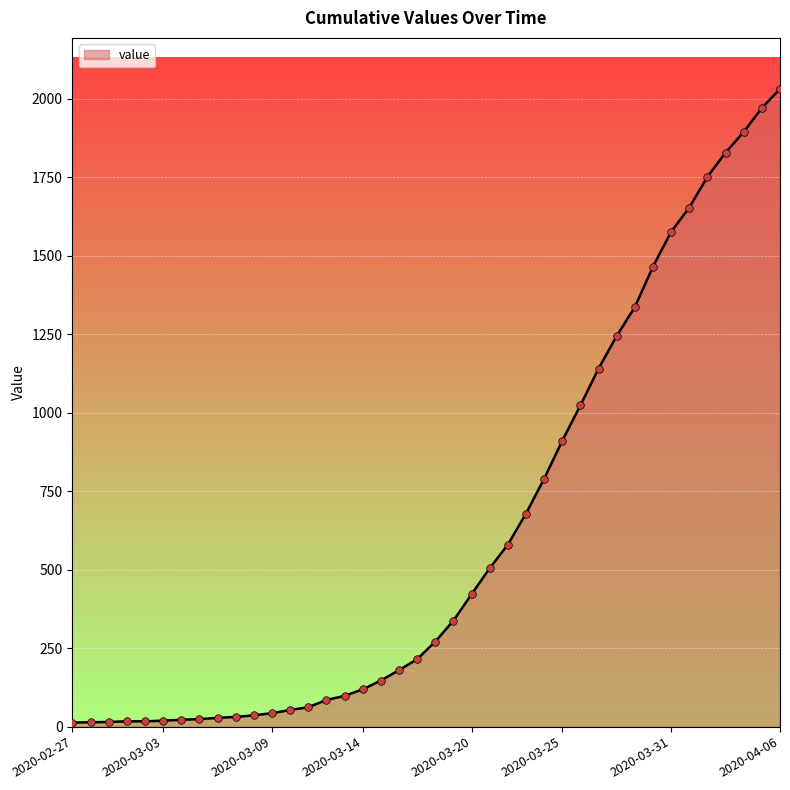

What is the maximum value shown in the chart?

2032